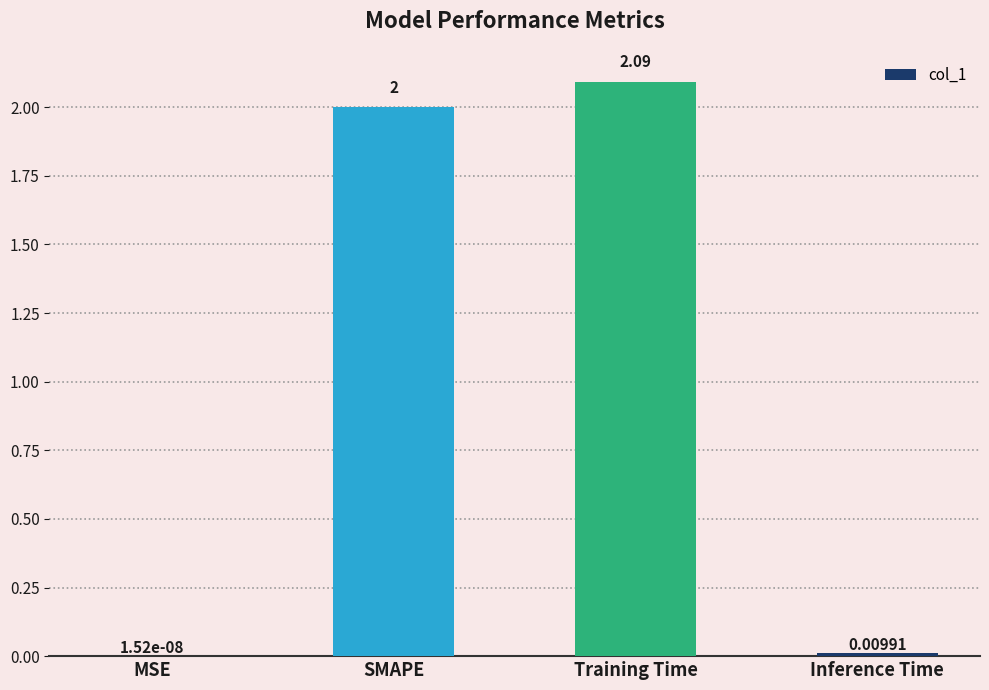

Which has a higher value, Training Time or SMAPE?

Training Time